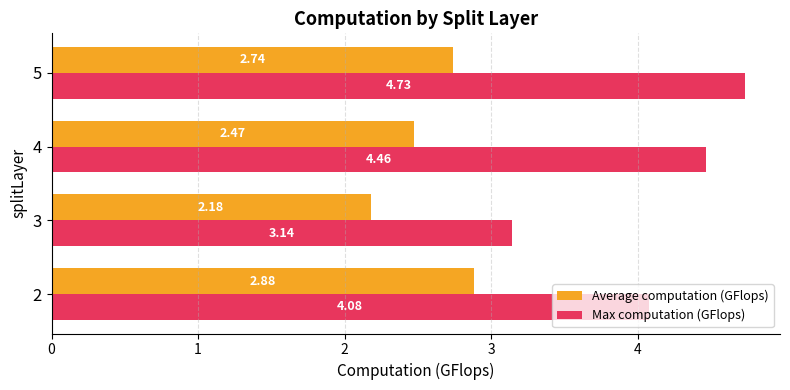

What is the average value of the Average computation (GFlops) series?

2.6